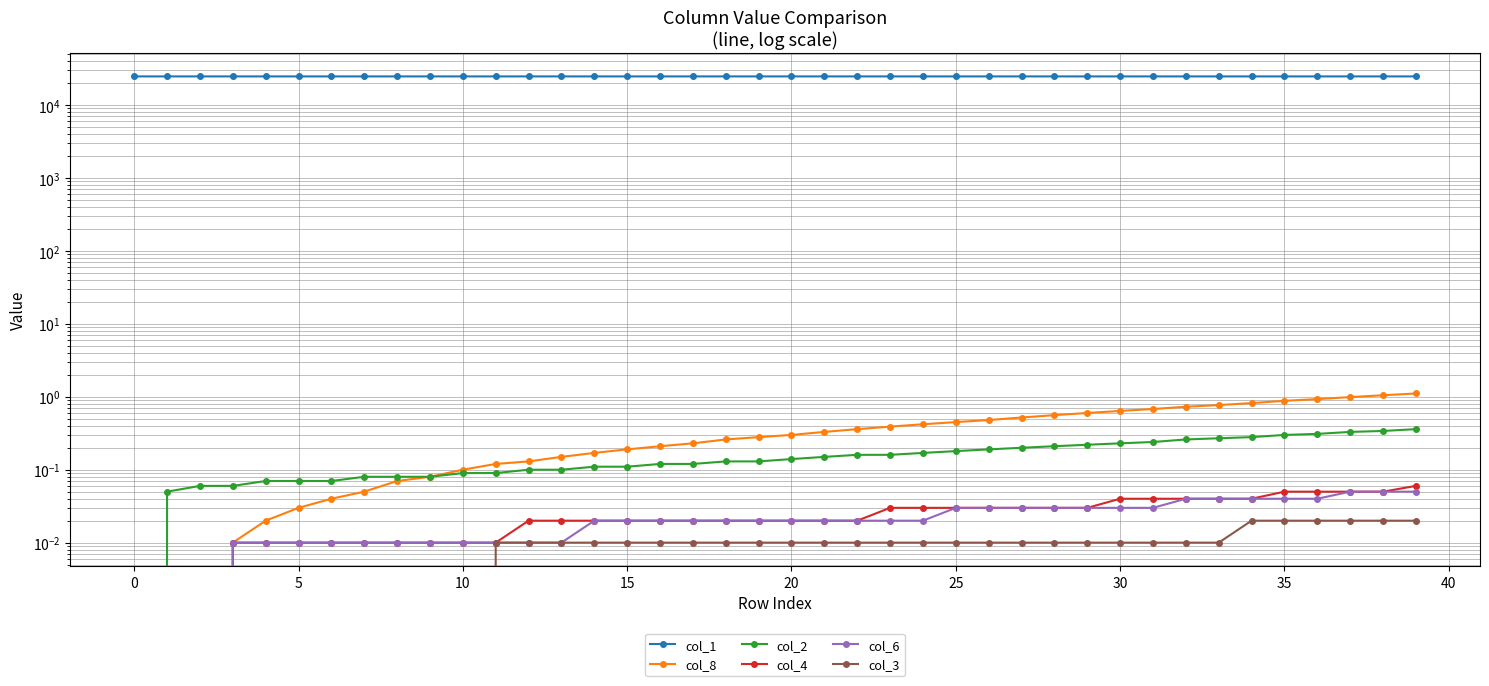

Rank the series at 39 from lowest to highest value.

col_3, col_6, col_4, col_2, col_8, col_1